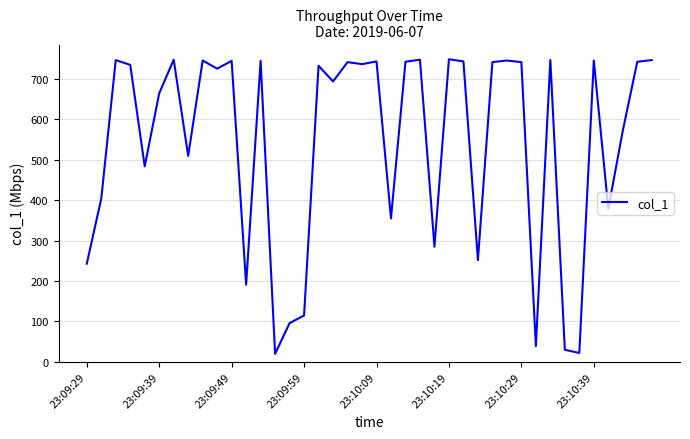

What is the greatest value displayed?

748.6